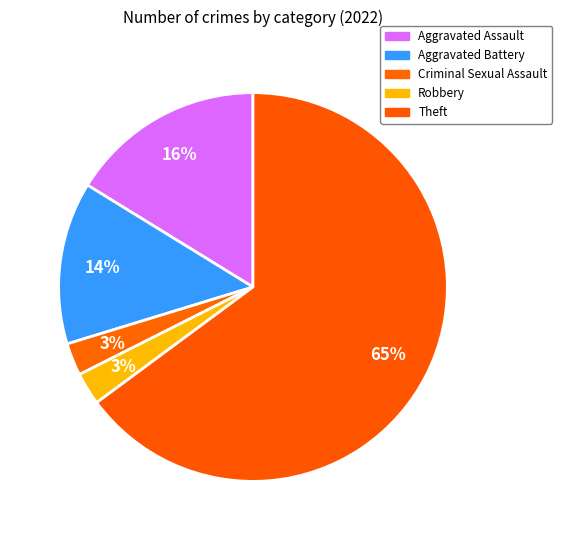

Is there a majority slice in this chart?

Yes